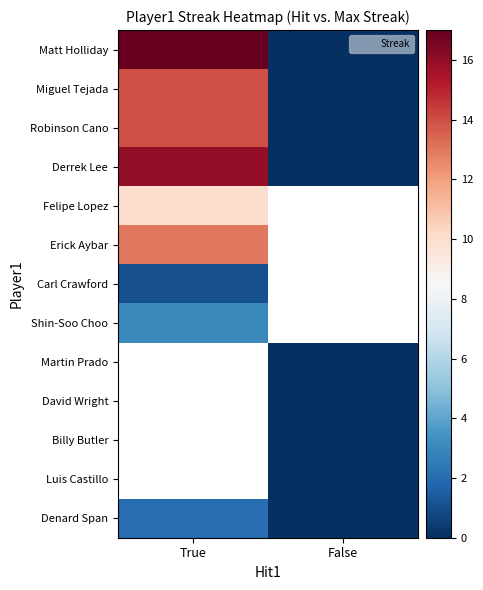

Which series changed the most between True and False?

Matt Holliday